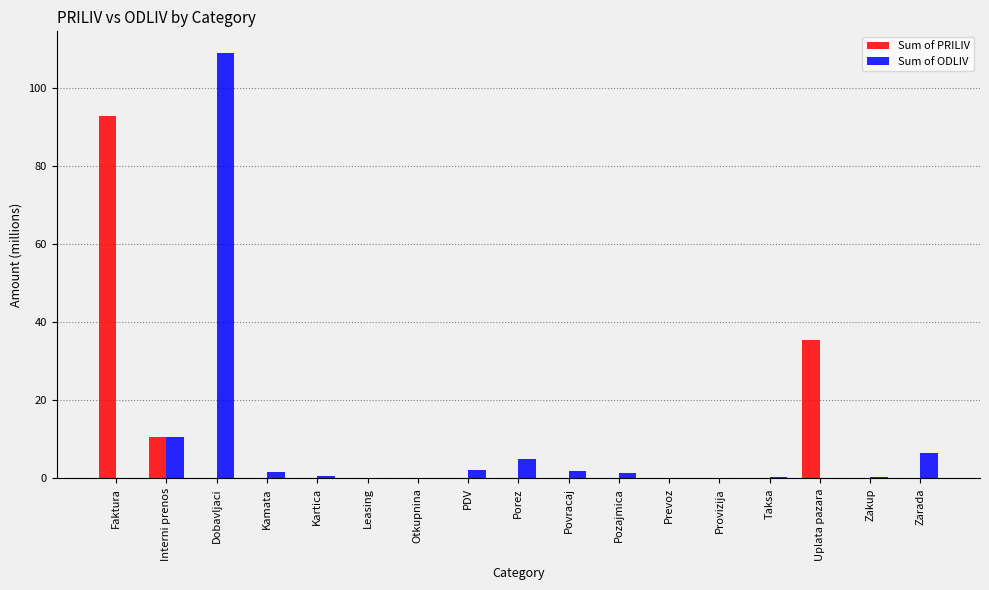

Is the value of Sum of PRILIV at Porez greater than the value of Sum of ODLIV at Dobavljaci?

No